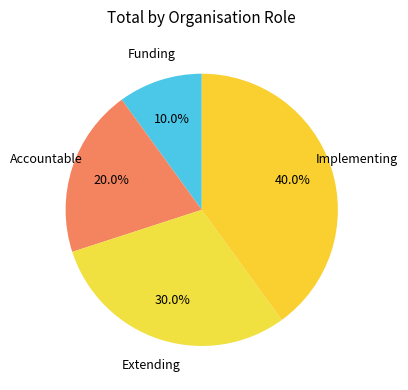

How many slices are in this pie chart?

4